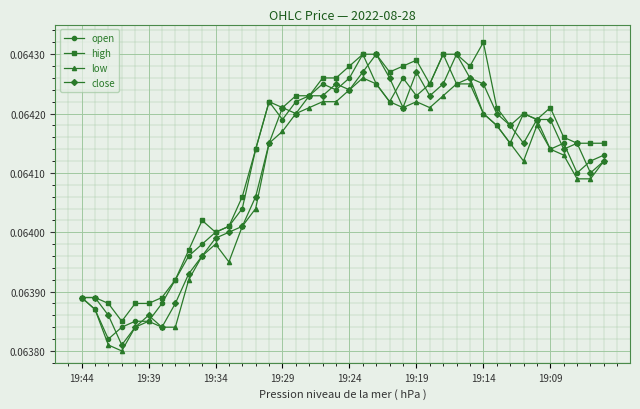

At how many categories does at least one series exceed 0?

40